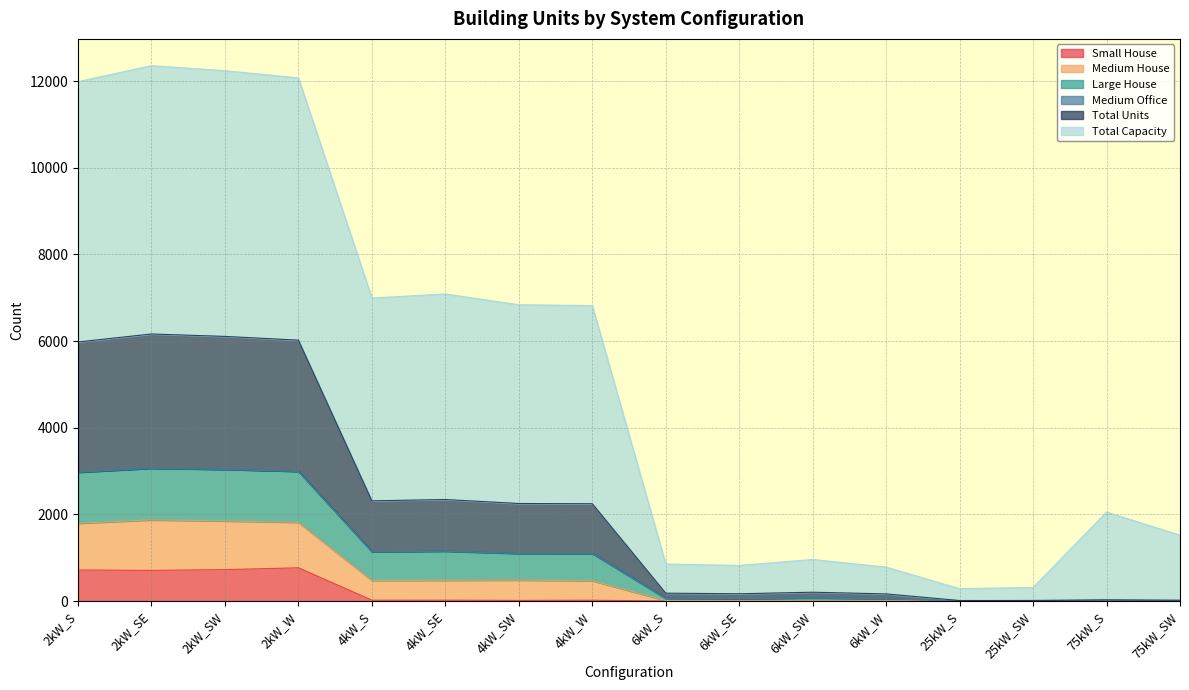

Does the chart have visible grid lines?

Yes